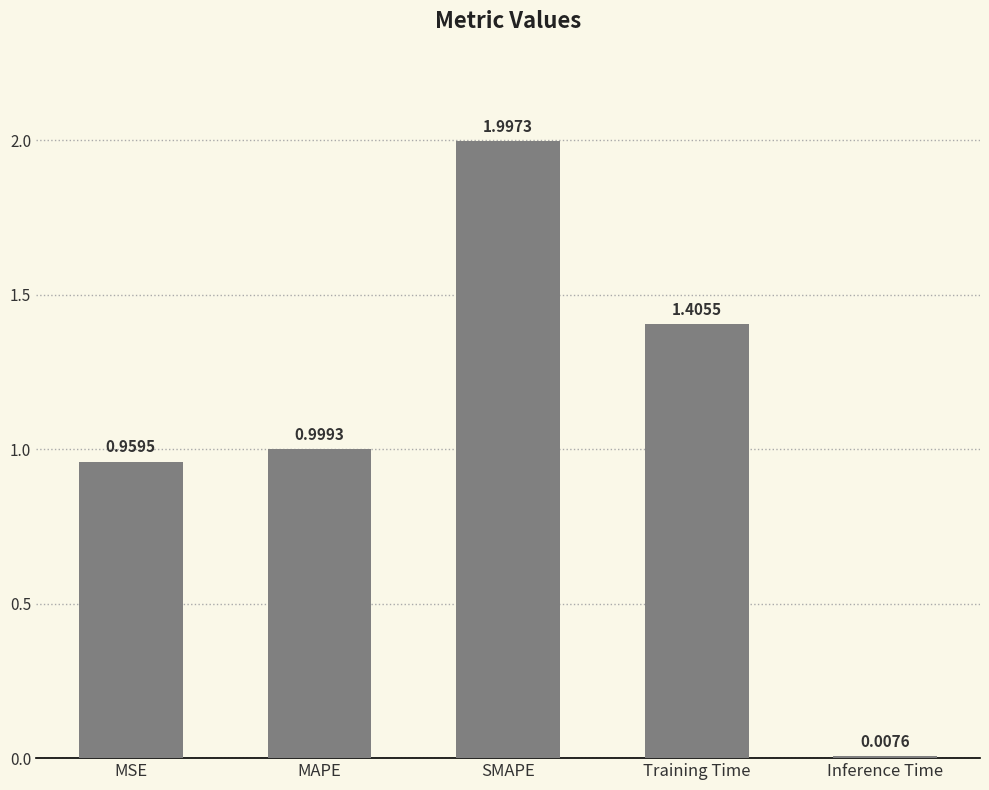

Between Inference Time and SMAPE, which is larger?

SMAPE